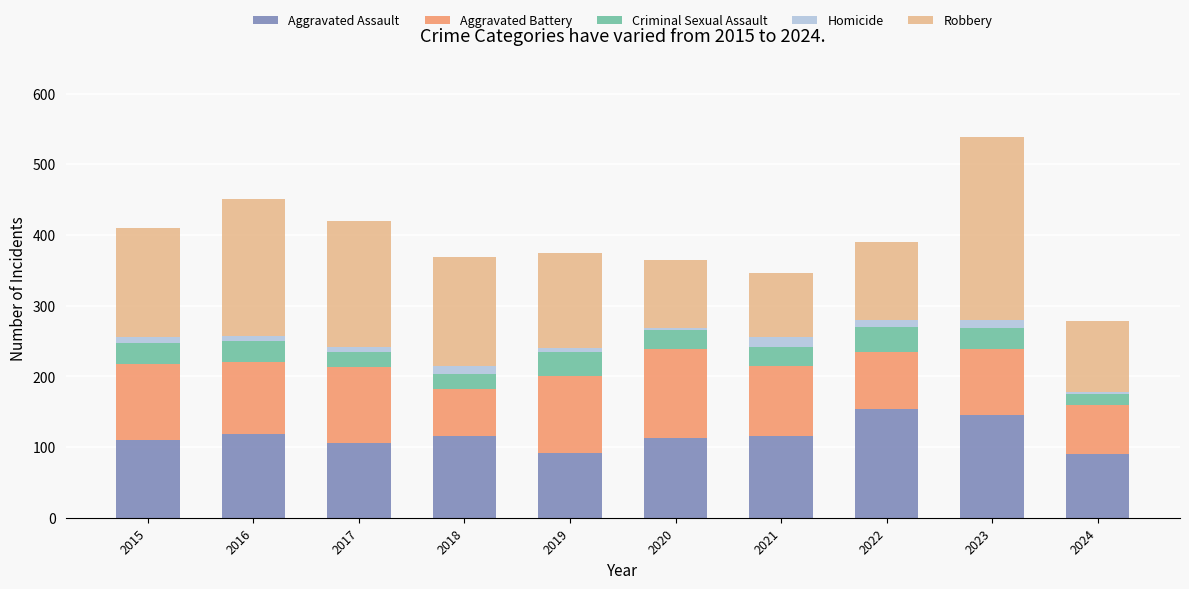

At which category is the sum across all series the highest?

2023